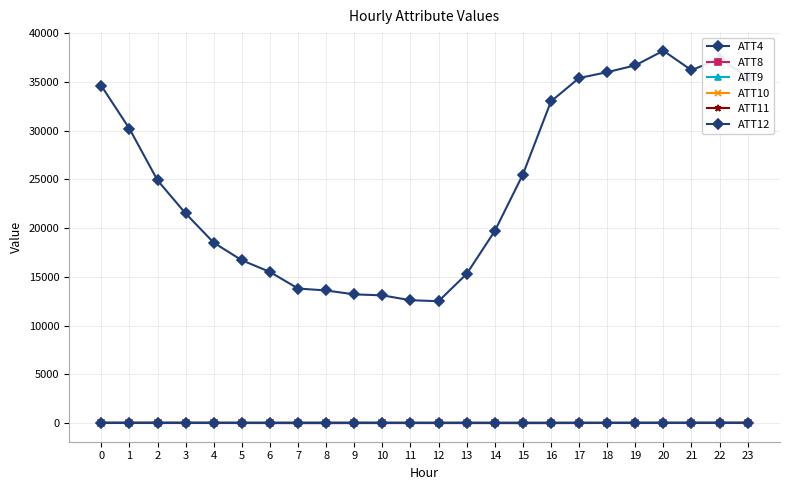

Does the chart have visible grid lines?

Yes